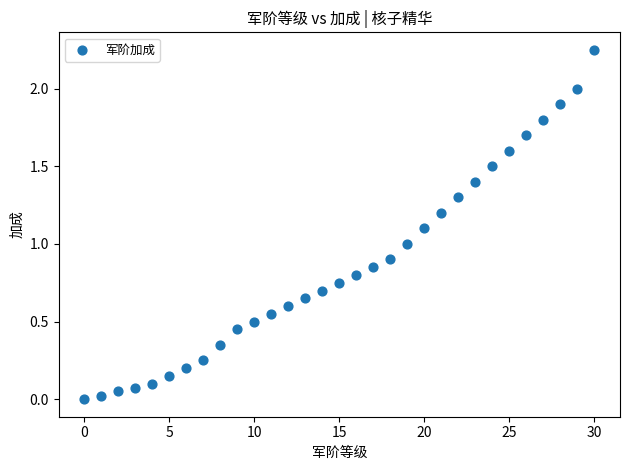

How many data points are displayed?

31